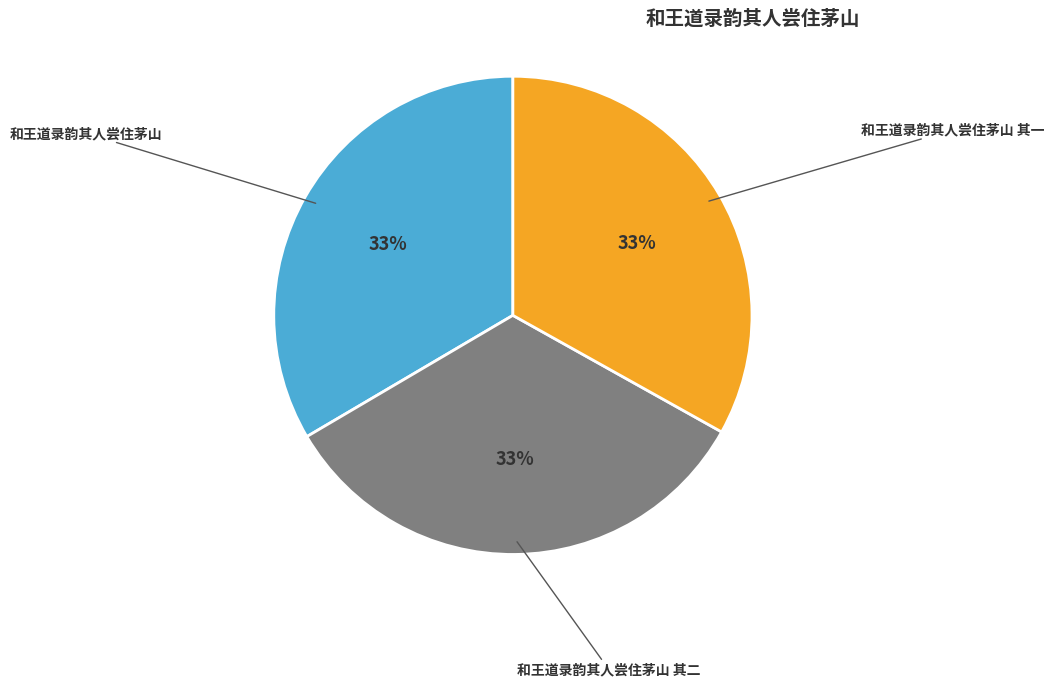

To the nearest percent, what is the average slice percentage?

33%